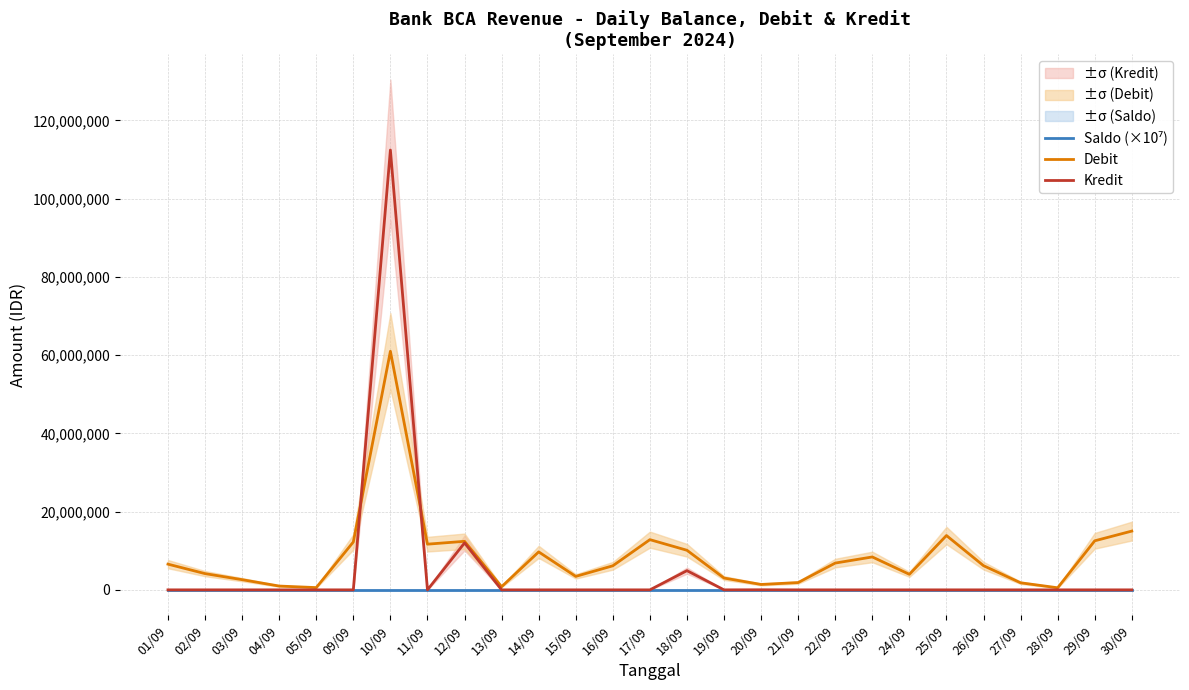

Between 25/09 and 30/09, which series saw the biggest shift?

Debit